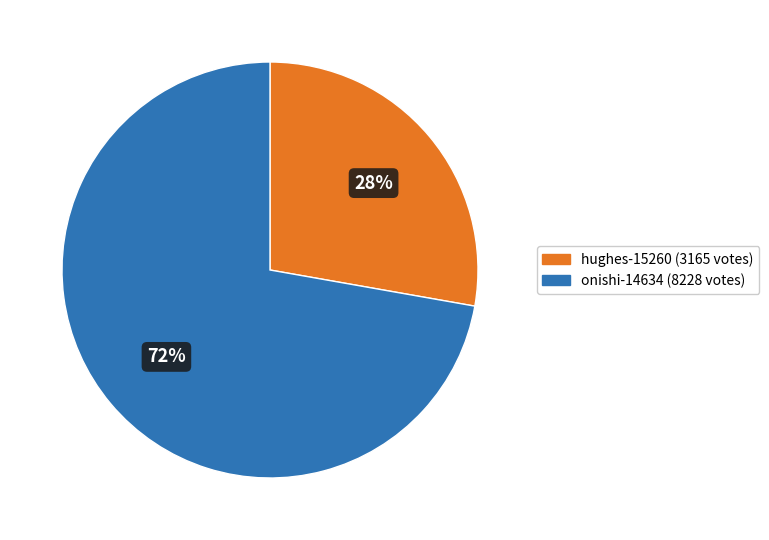

Which slice is the largest?

onishi-14634